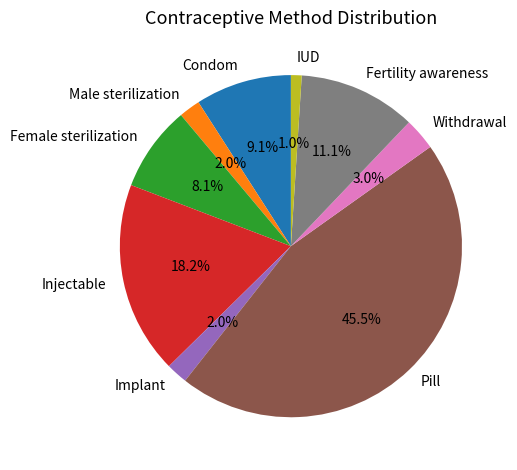

Which has a higher value, Condom or Withdrawal?

Condom